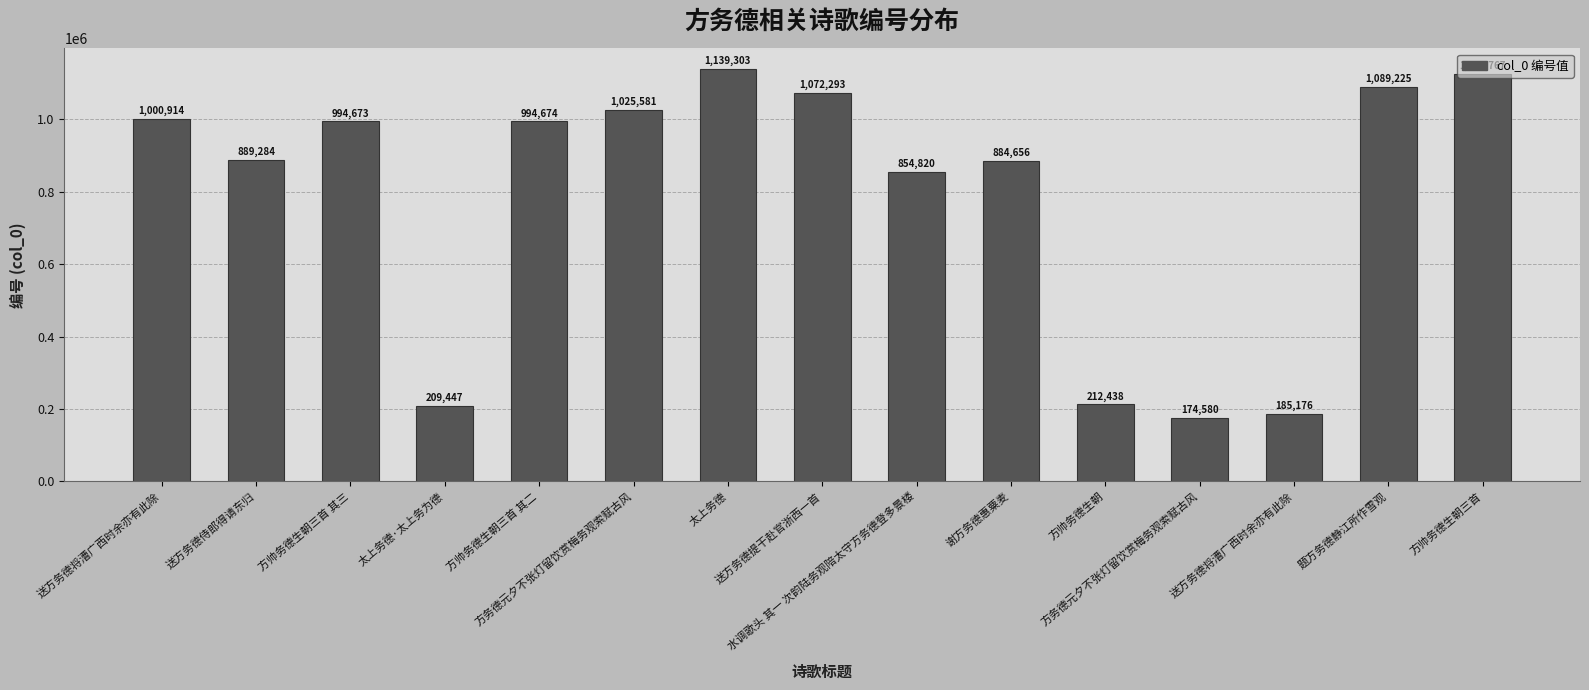

Which label corresponds to the smallest value in the chart?

方务德元夕不张灯留饮赏梅务观索赋古风